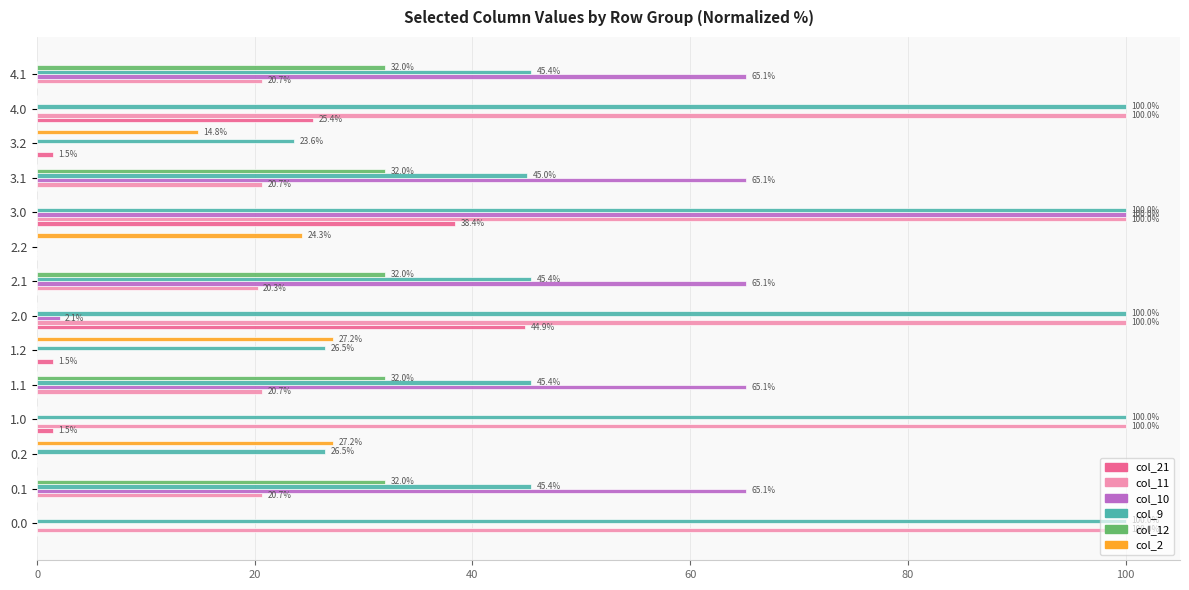

Which series has the largest total across all categories?

col_9